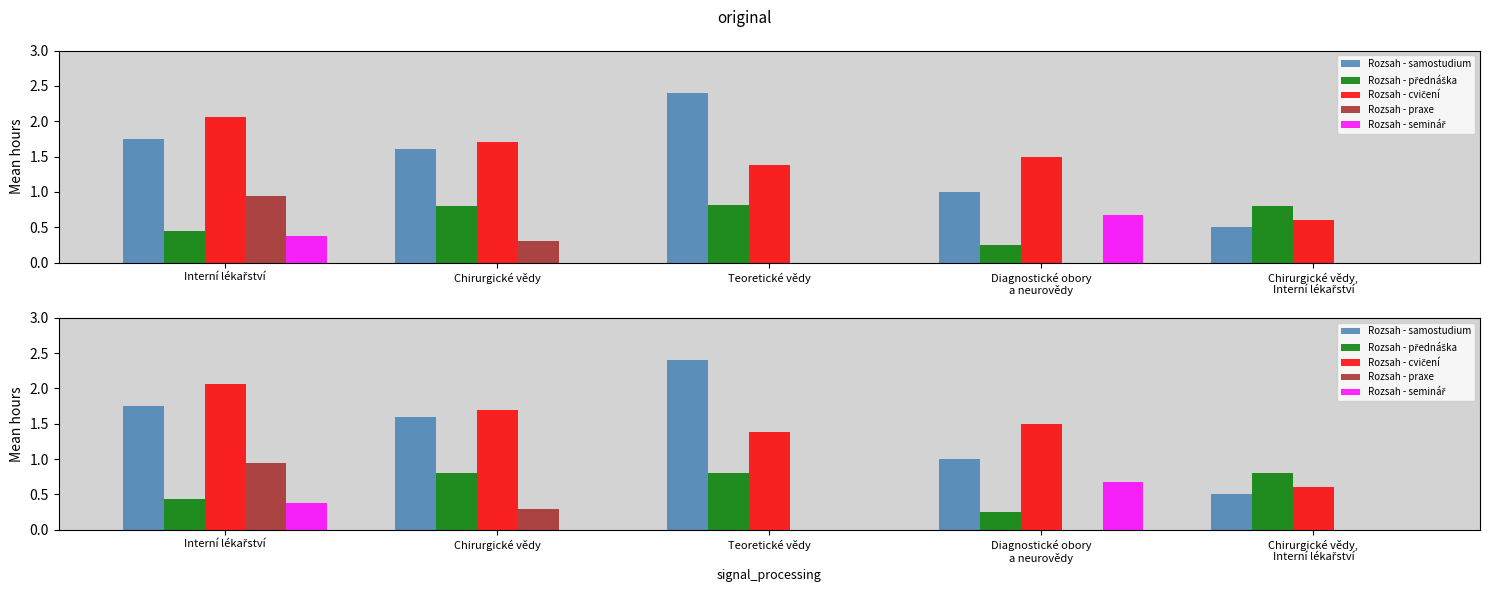

How many categories are shown in the chart?

5